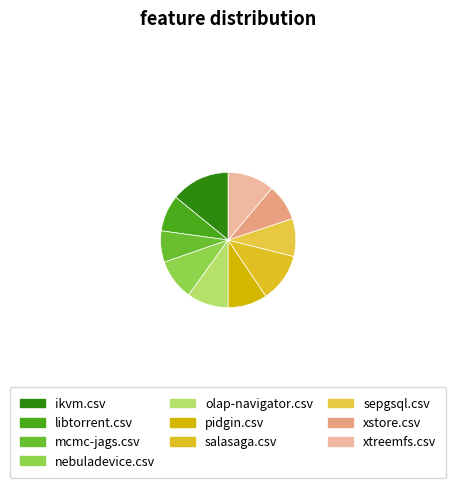

Which slice is the largest?

ikvm.csv